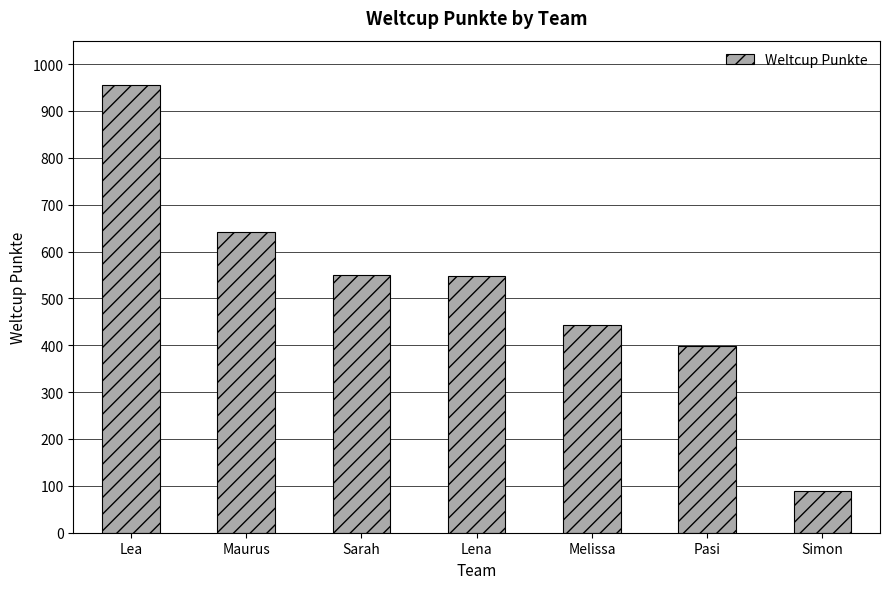

What is the value of the 7th bar from the left?

90